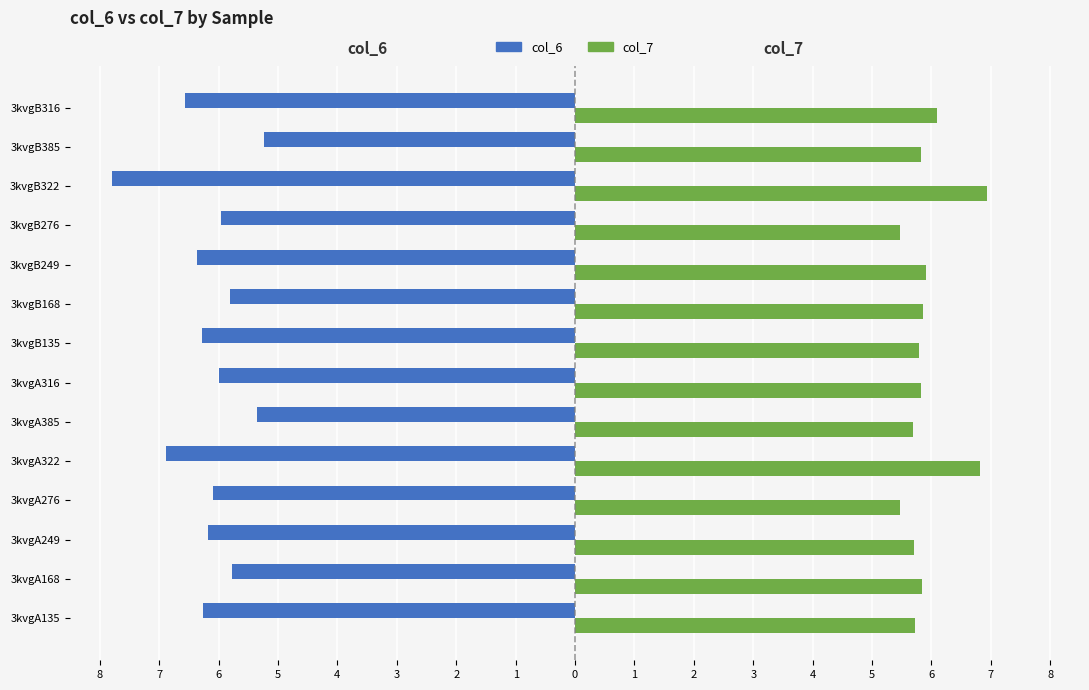

What is the highest value of the col_7 series?

6.9